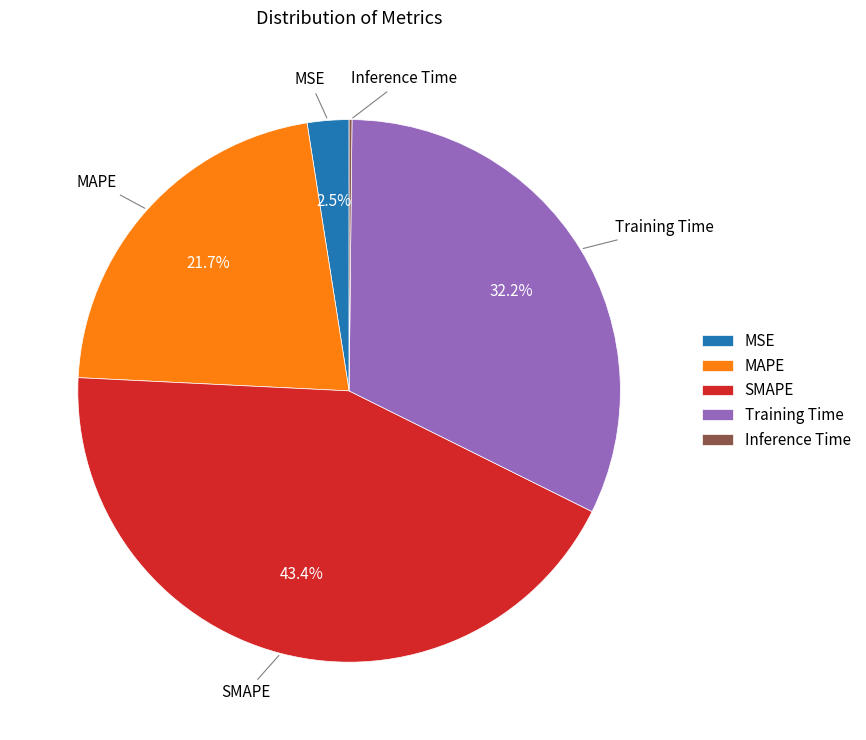

Which has a higher value, SMAPE or MAPE?

SMAPE